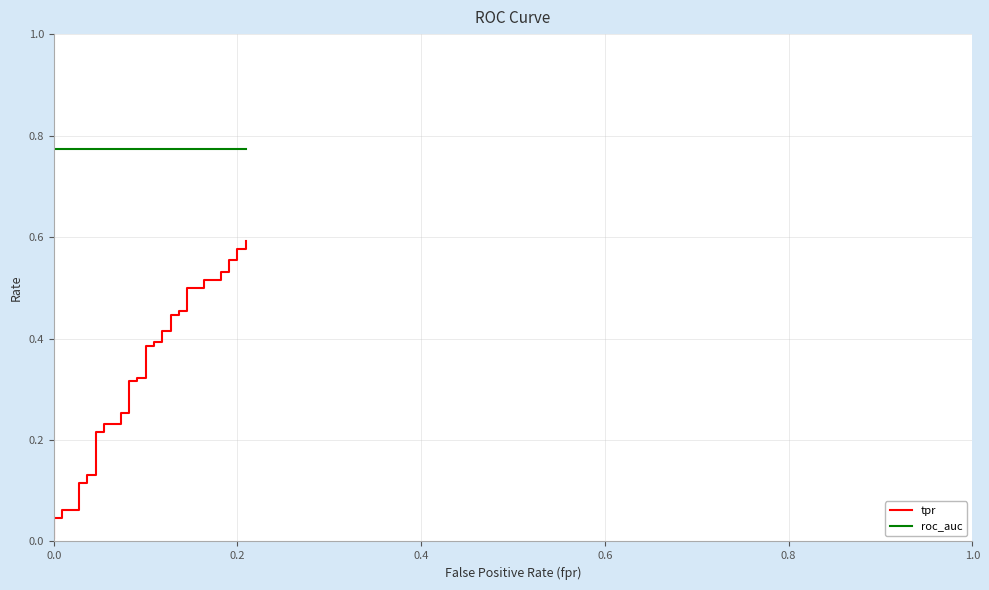

Rank the series by their average value, from lowest to highest.

tpr, roc_auc